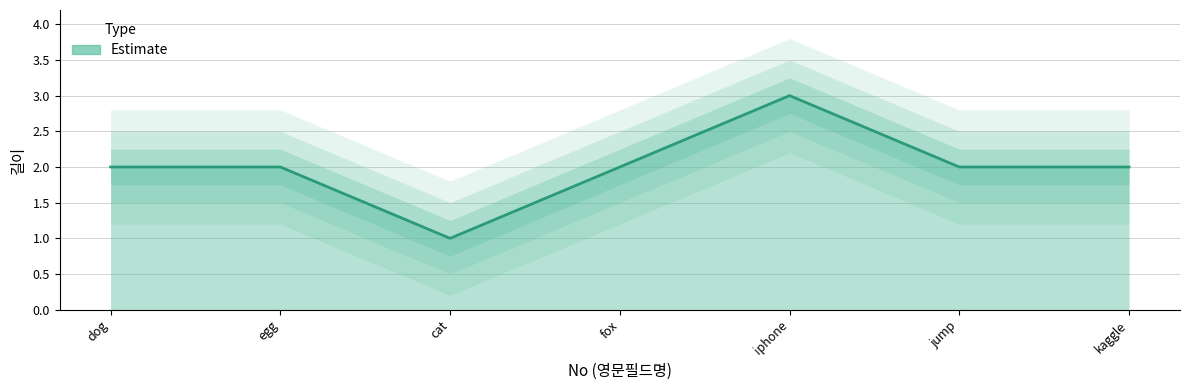

Reading left to right, extract all data points from this chart.

2	2	1	2	3	2	2